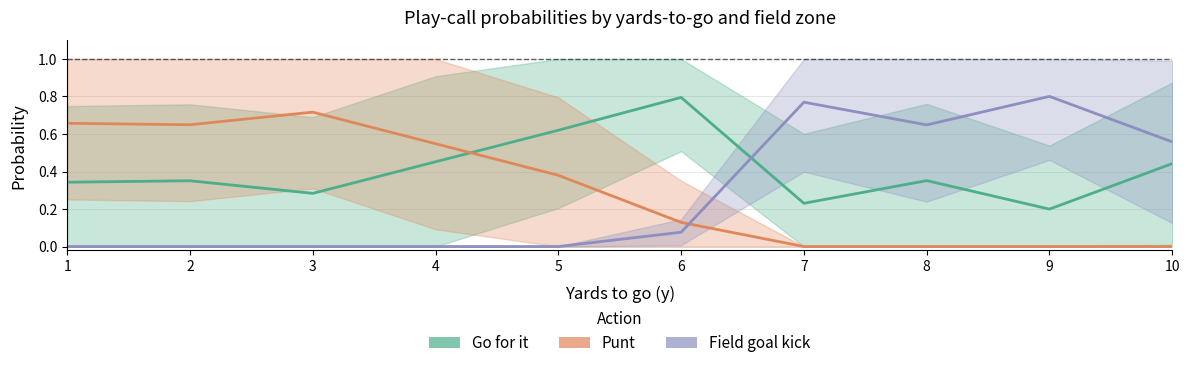

What is the total value across all series at 3?

1.0